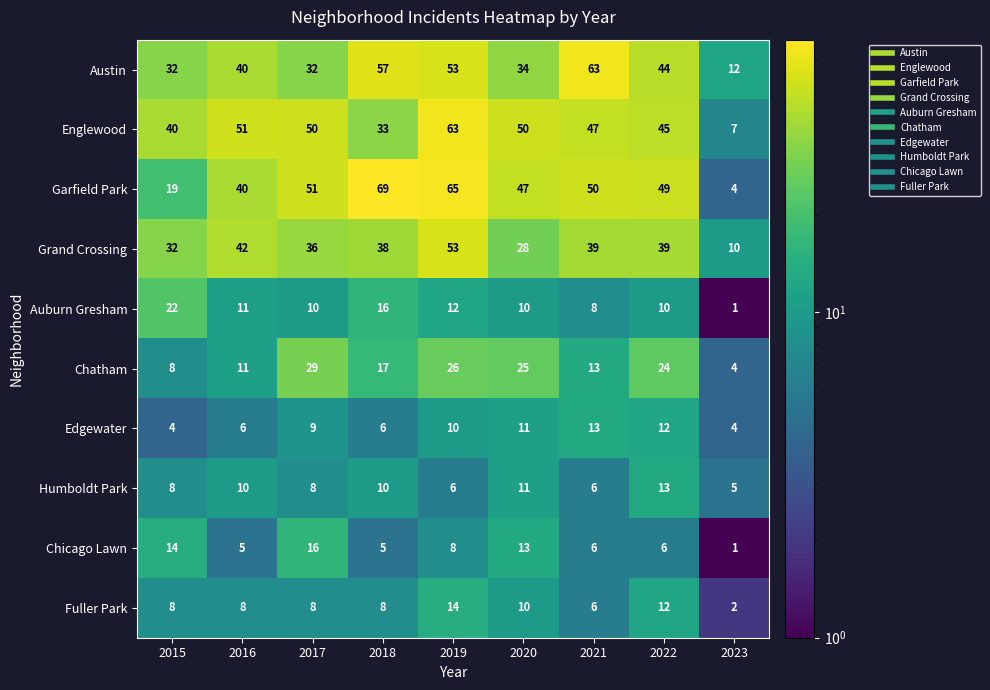

What is the maximum value shown in the chart?

69